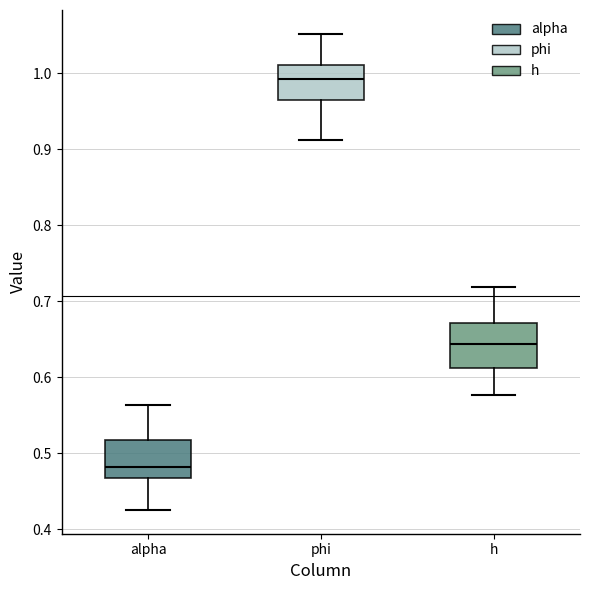

Reading left to right, transcribe this box plot: for each box, give where its median line is, the range the box spans, and where its two whiskers end, as read against the y-axis. The values are not printed on the chart, so give them approximately, as read against the axis.

alpha: median 0.48, box 0.47 to 0.52, whiskers 0.43 to 0.56
phi: median 0.99, box 0.97 to 1.01, whiskers 0.91 to 1.05
h: median 0.64, box 0.61 to 0.67, whiskers 0.58 to 0.72